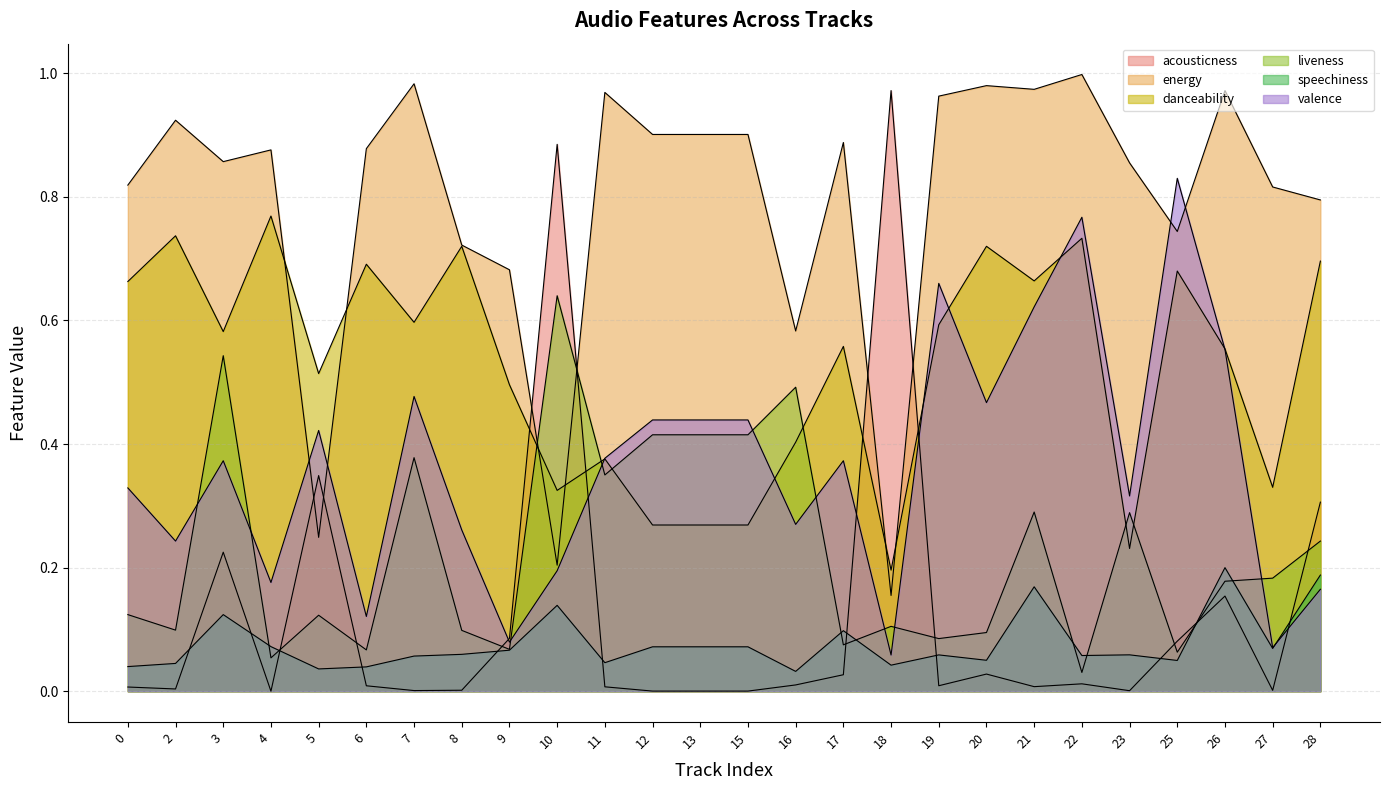

In liveness, how many points are lower than both neighbors (excluding endpoints)?

9